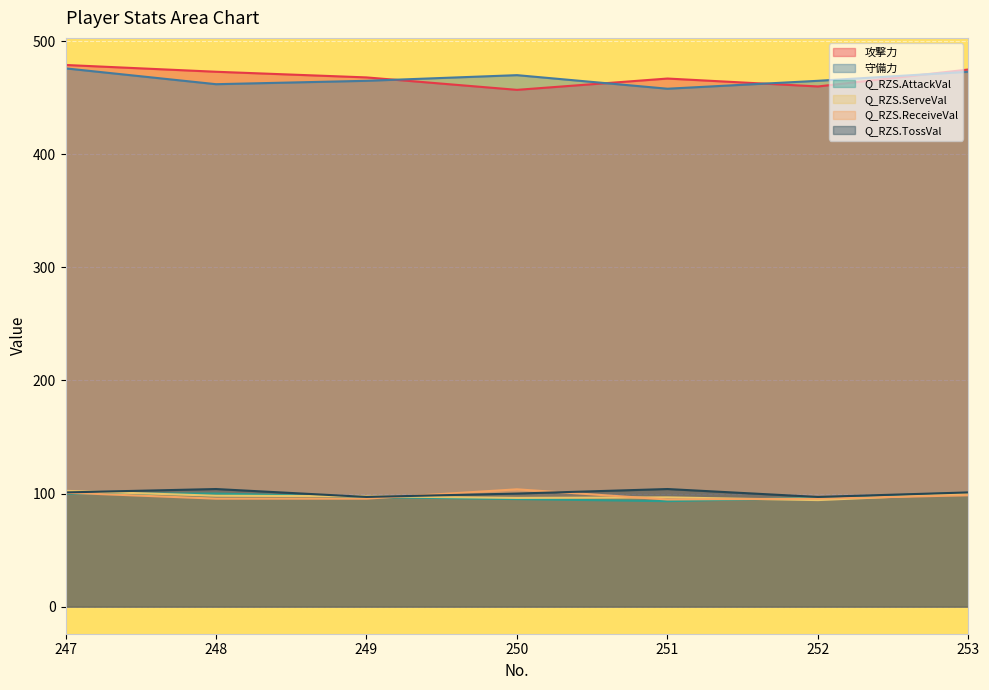

Does the chart display data point markers on the line(s)?

No